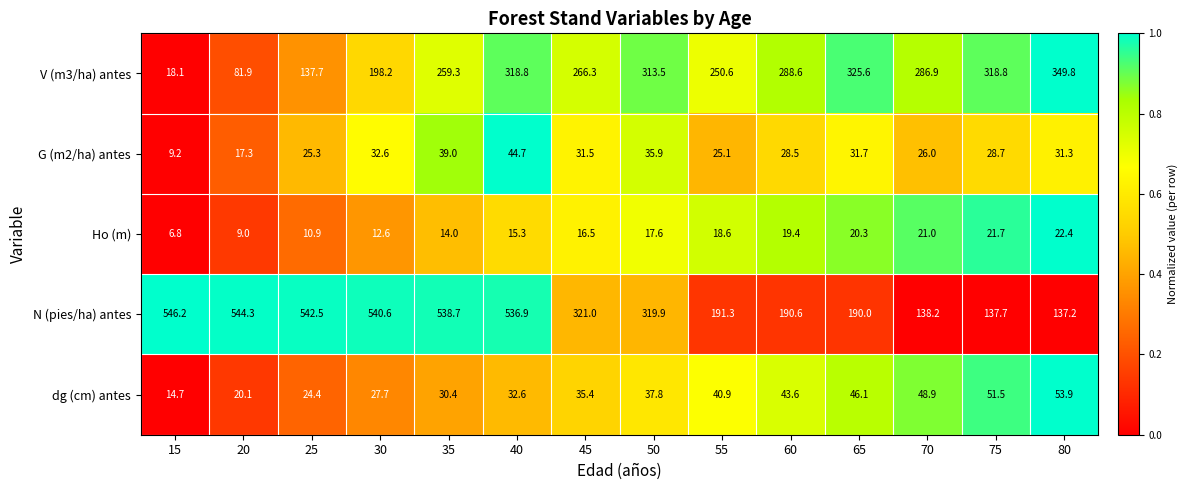

Count the number of categories in the chart.

14